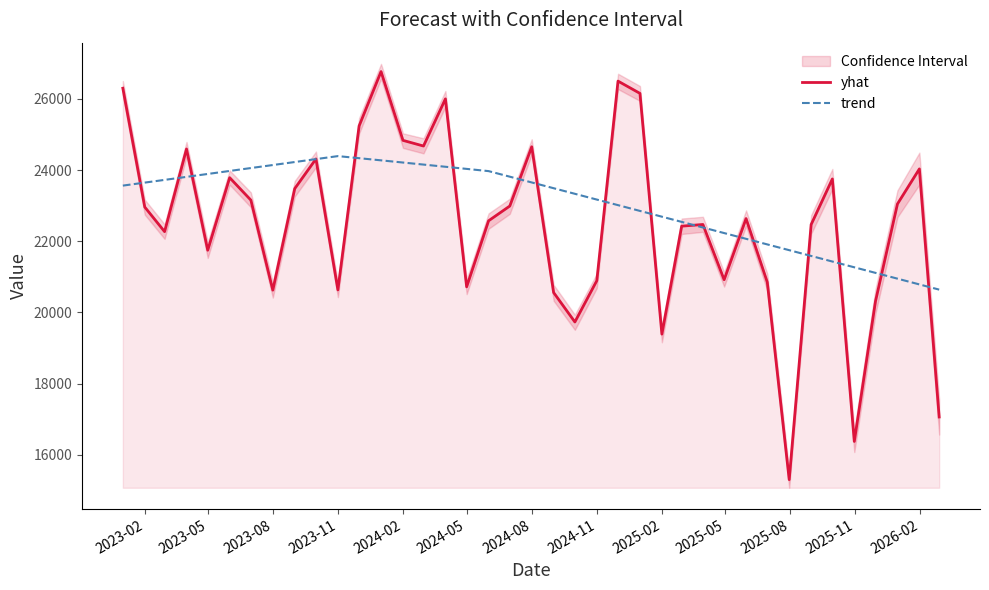

What is the maximum value for yhat?

26768.3